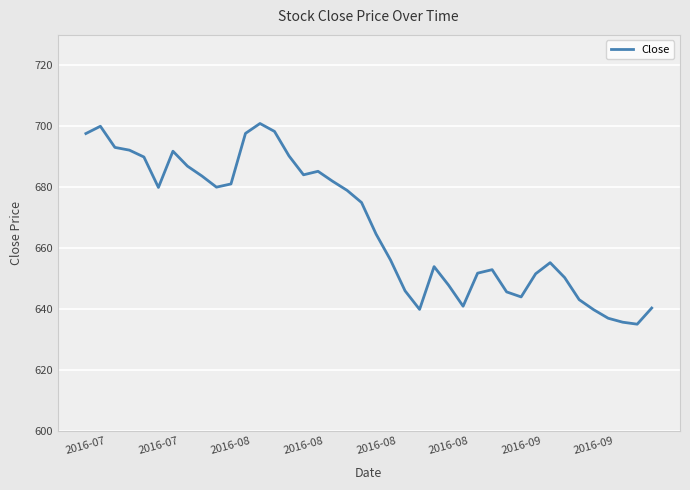

What is the greatest value displayed?

700.9